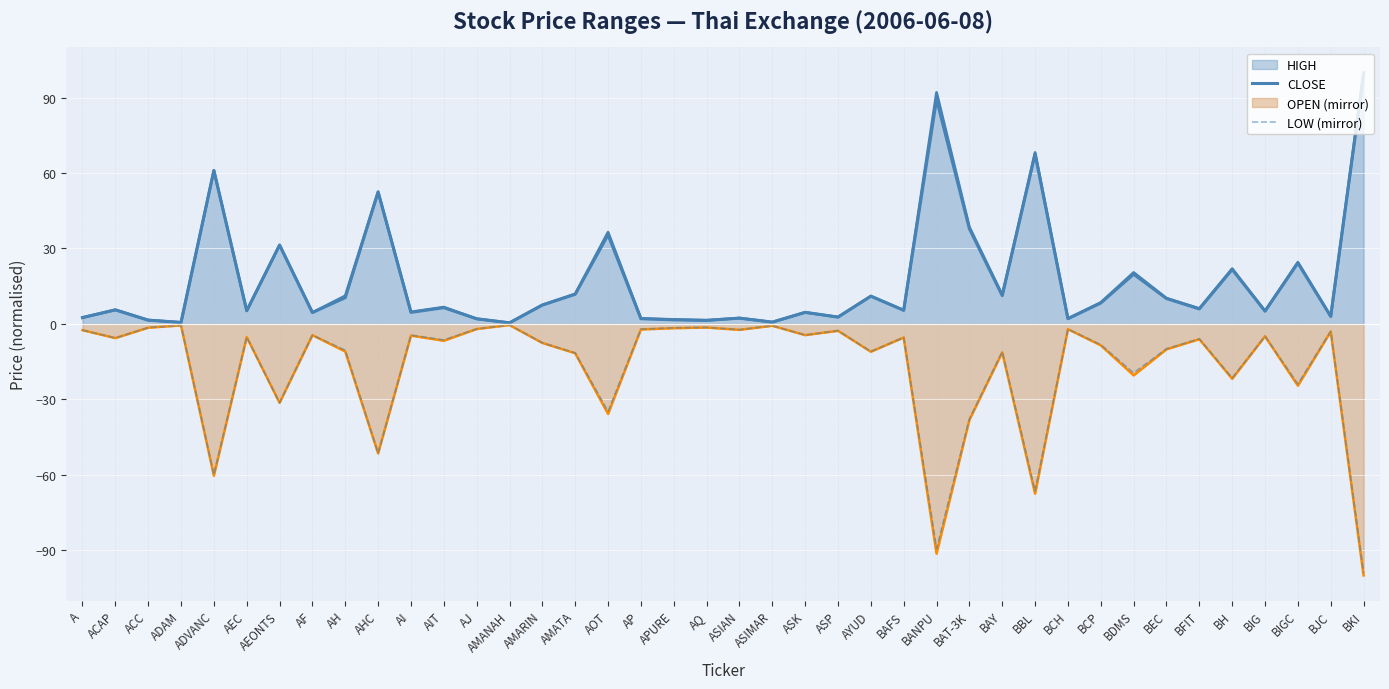

What is the difference between the maximum and minimum values in the LOW (mirror) series?

98.7